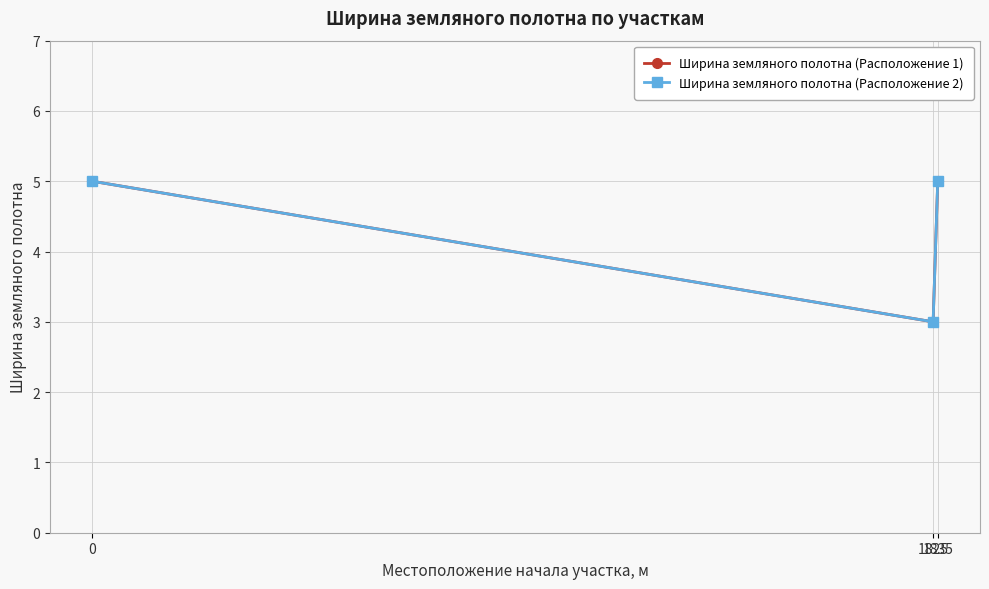

What is the difference between the maximum and minimum values in the Ширина земляного полотна (Расположение 1) series?

2